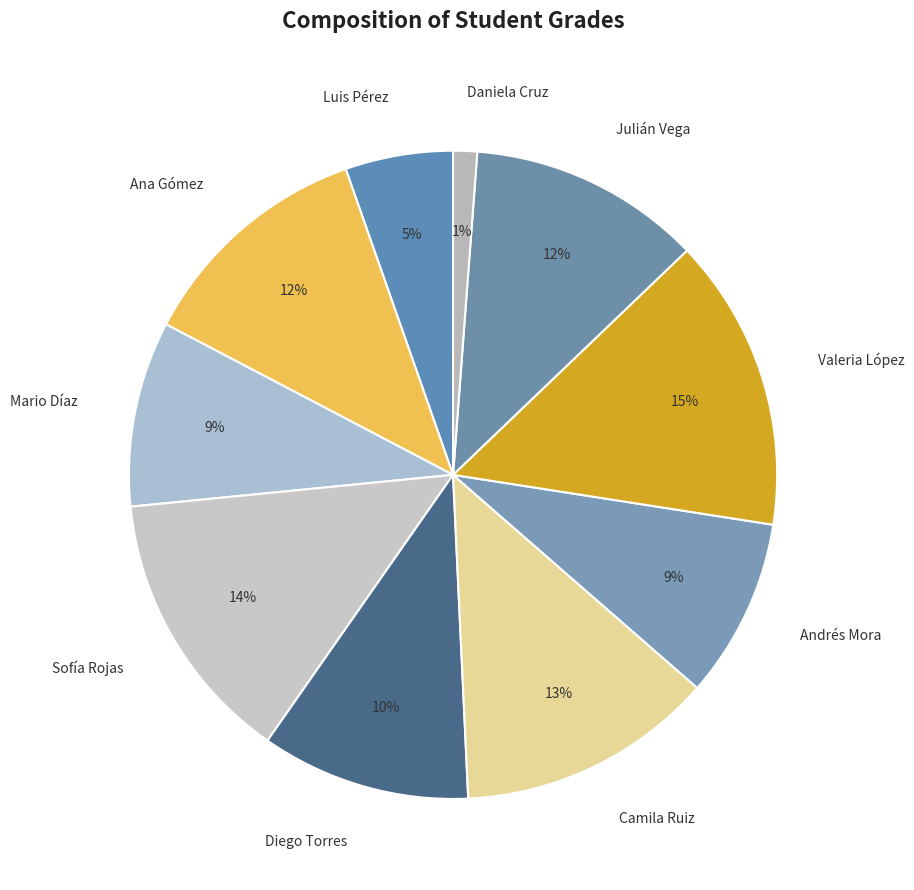

The Sofía Rojas slice represents 14% of the pie. True or false?

True